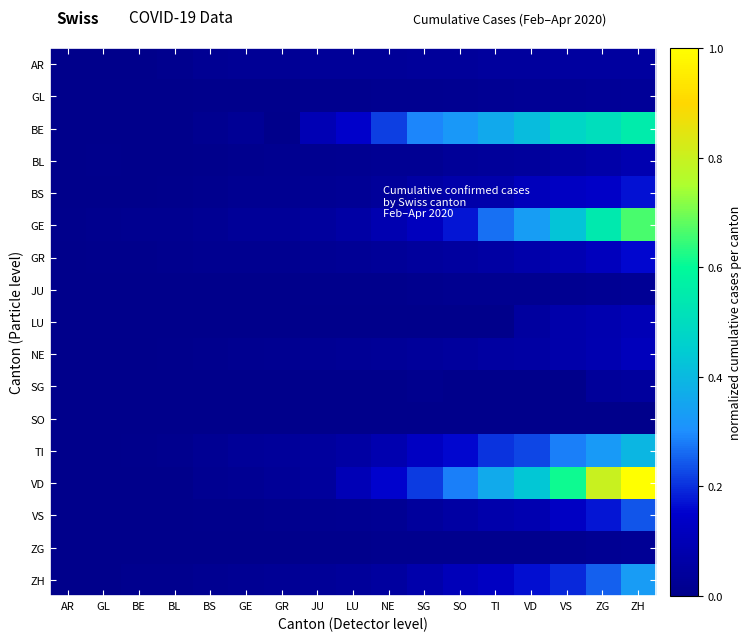

Which series has the largest range (max minus min)?

VD